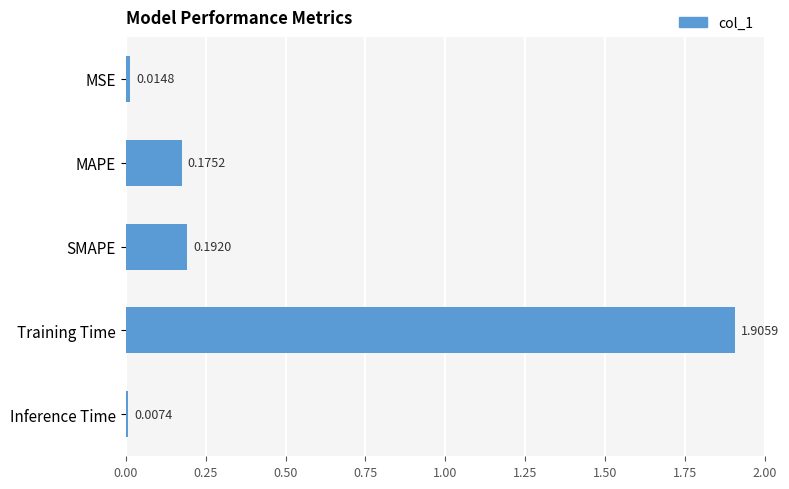

At which category does the chart reach its peak across all series?

Training Time